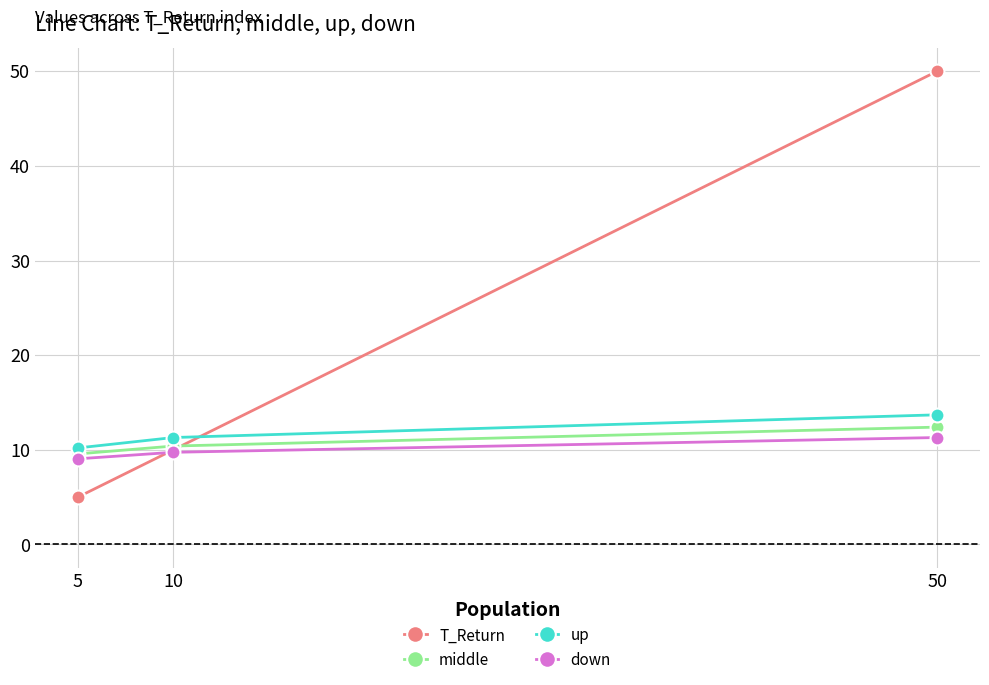

Which series has the largest range (max minus min)?

T_Return